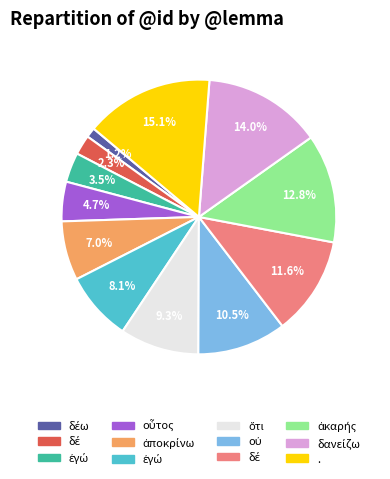

Count the number of slices in the pie.

12